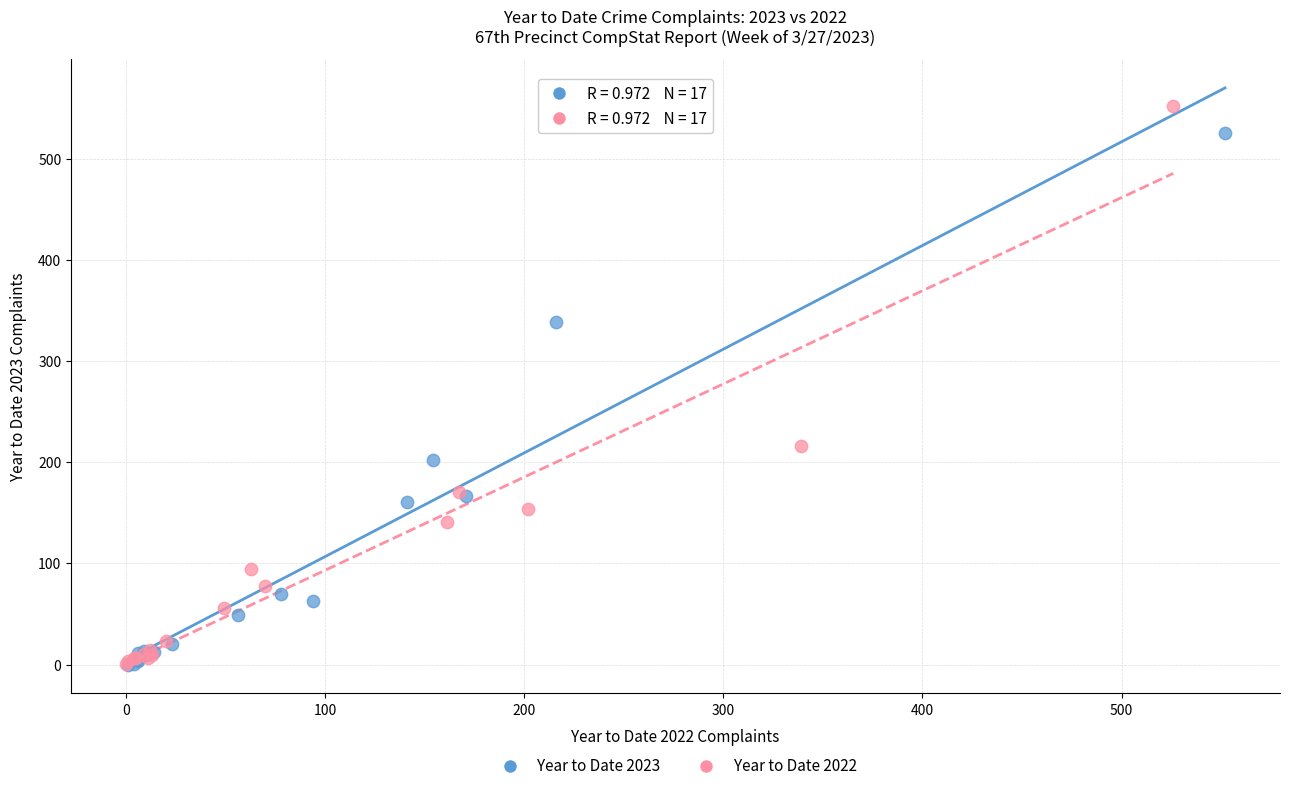

Which series has the largest Y range (max minus min)?

Year to Date 2022